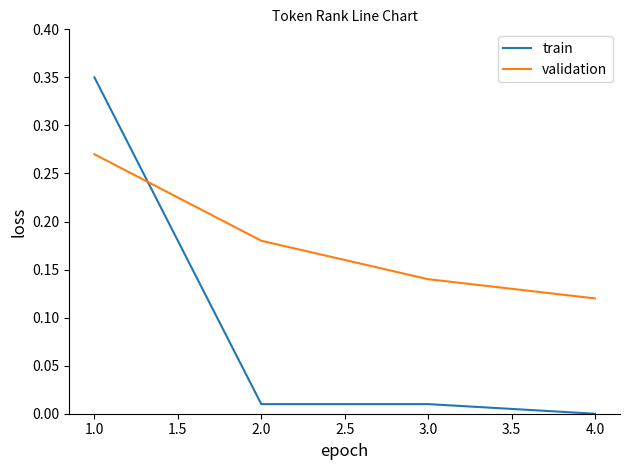

The value of validation at 4.0 is 0.2. True or false?

False